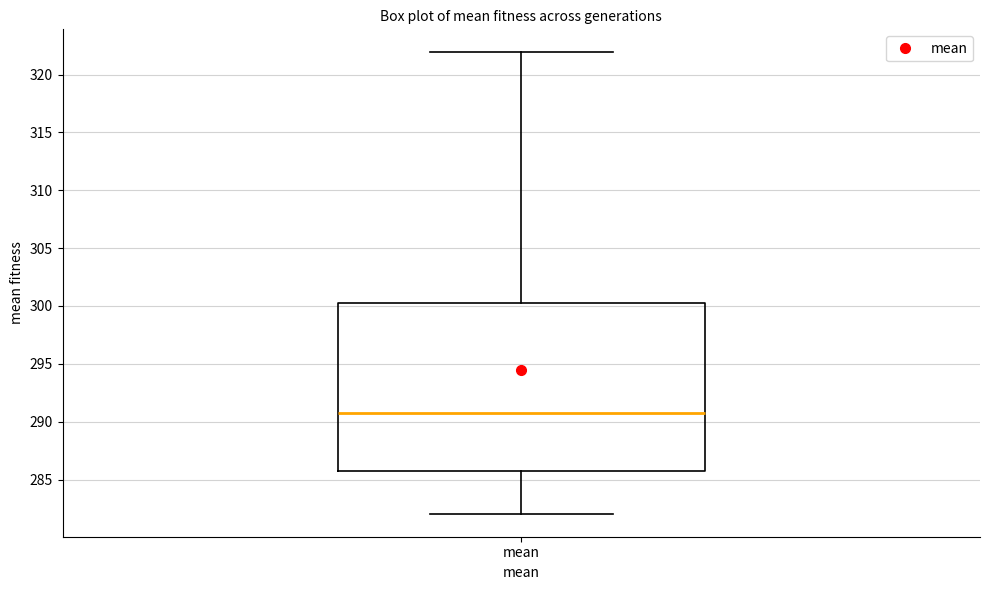

Where does the median line of the box for mean sit on the y-axis? The values are not printed on the chart, so give them approximately, as read against the axis.

290.5